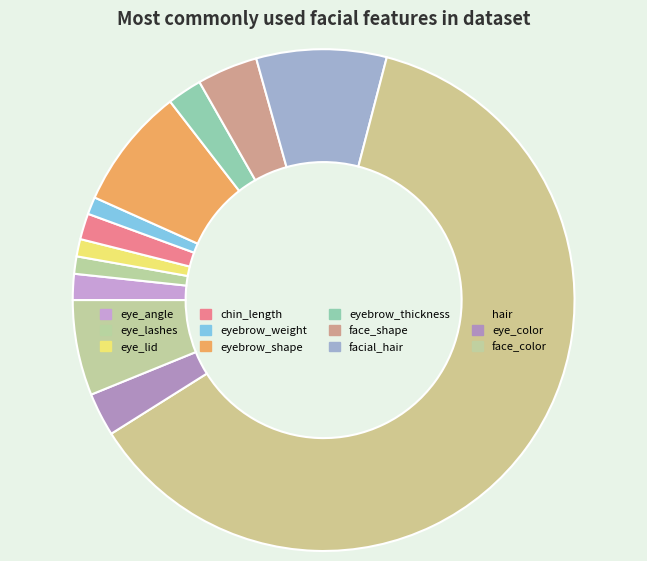

How many slices are in this pie chart?

12